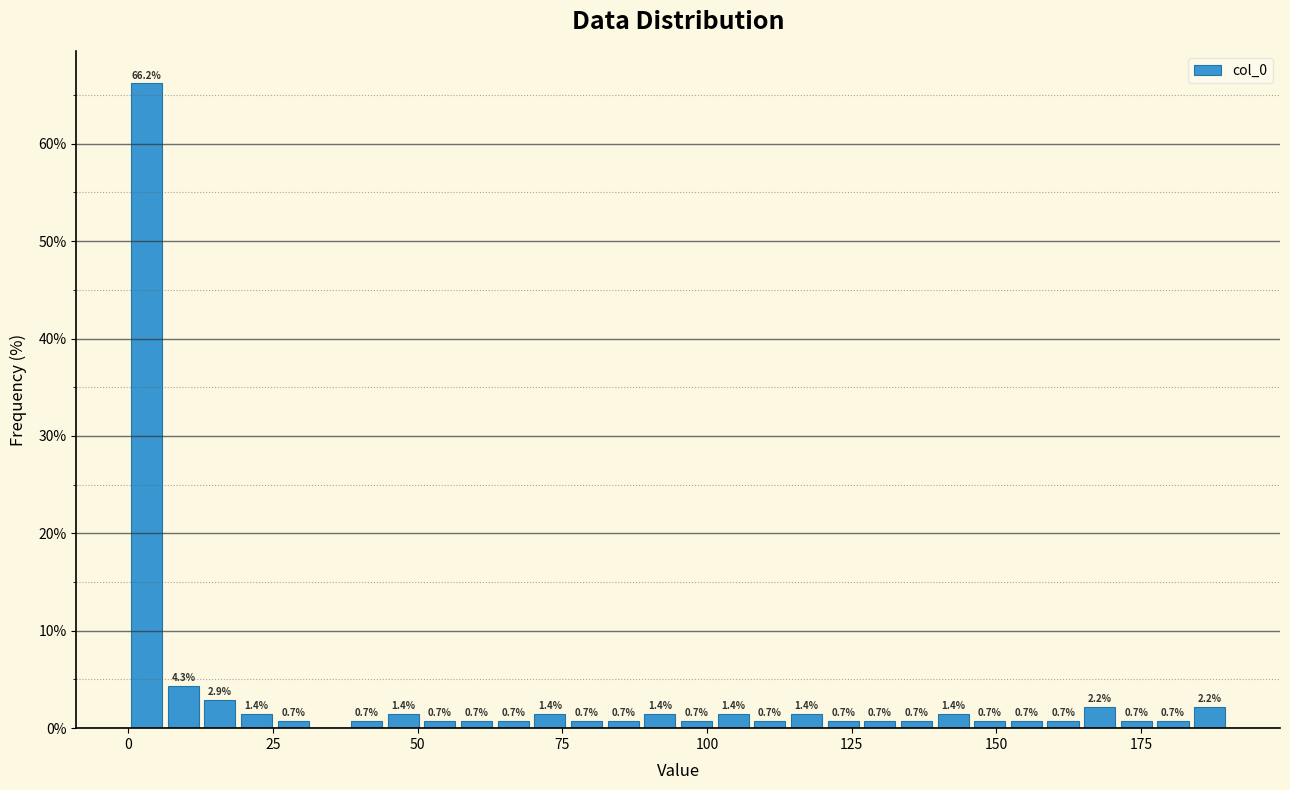

Around what value on the x-axis is the tallest bar? Give the approximate position of its centre, as read against the axis.

5